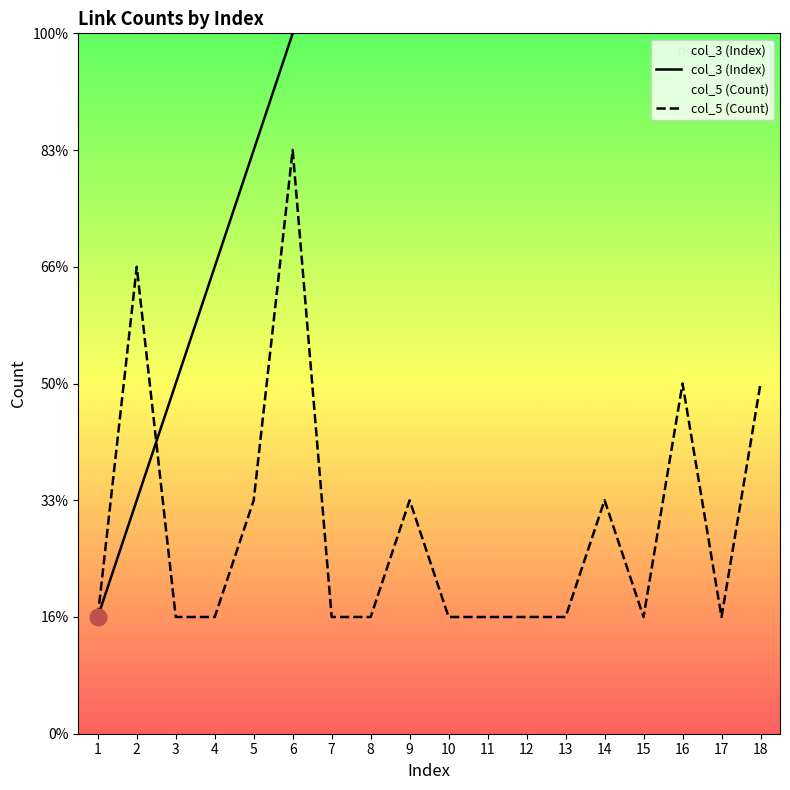

Which category has the lowest value across all series?

1